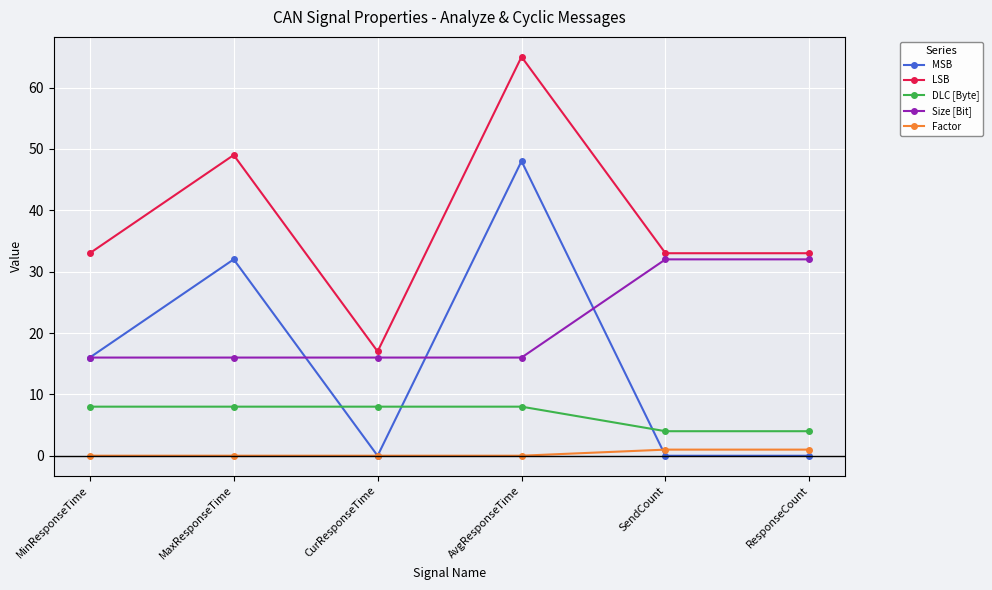

At SendCount, list the series in order from smallest to largest.

MSB, Factor, DLC [Byte], Size [Bit], LSB